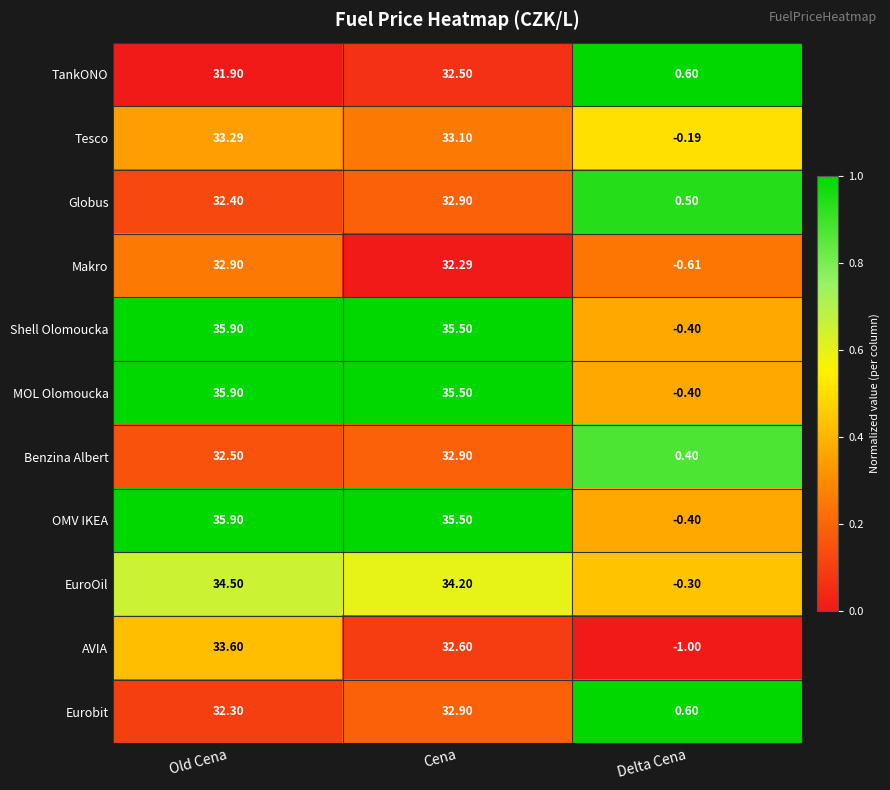

At which label does AVIA first exceed 32?

Old Cena